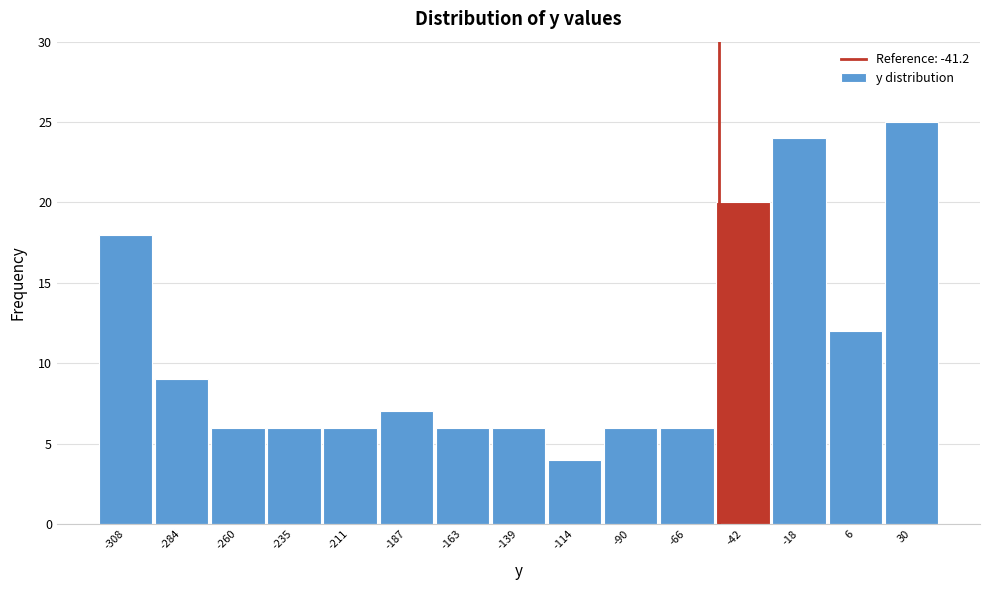

Reading right to left, list all the values displayed in this chart.

30=25	6=12	-18=24	-42=20	-66=6	-90=6	-114=4	-139=6	-163=6	-187=7	-211=6	-235=6	-260=6	-284=9	-308=18